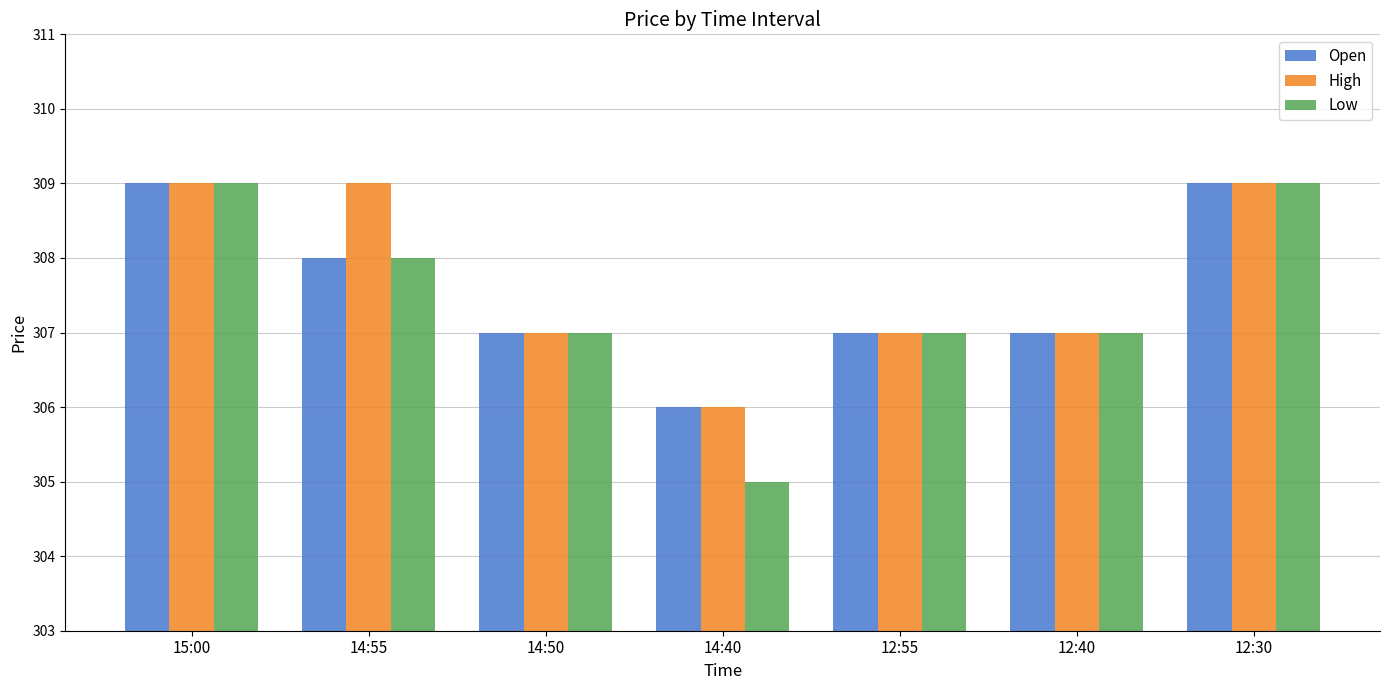

Is the value of Low at 14:40 greater than the value of High at 14:40?

No